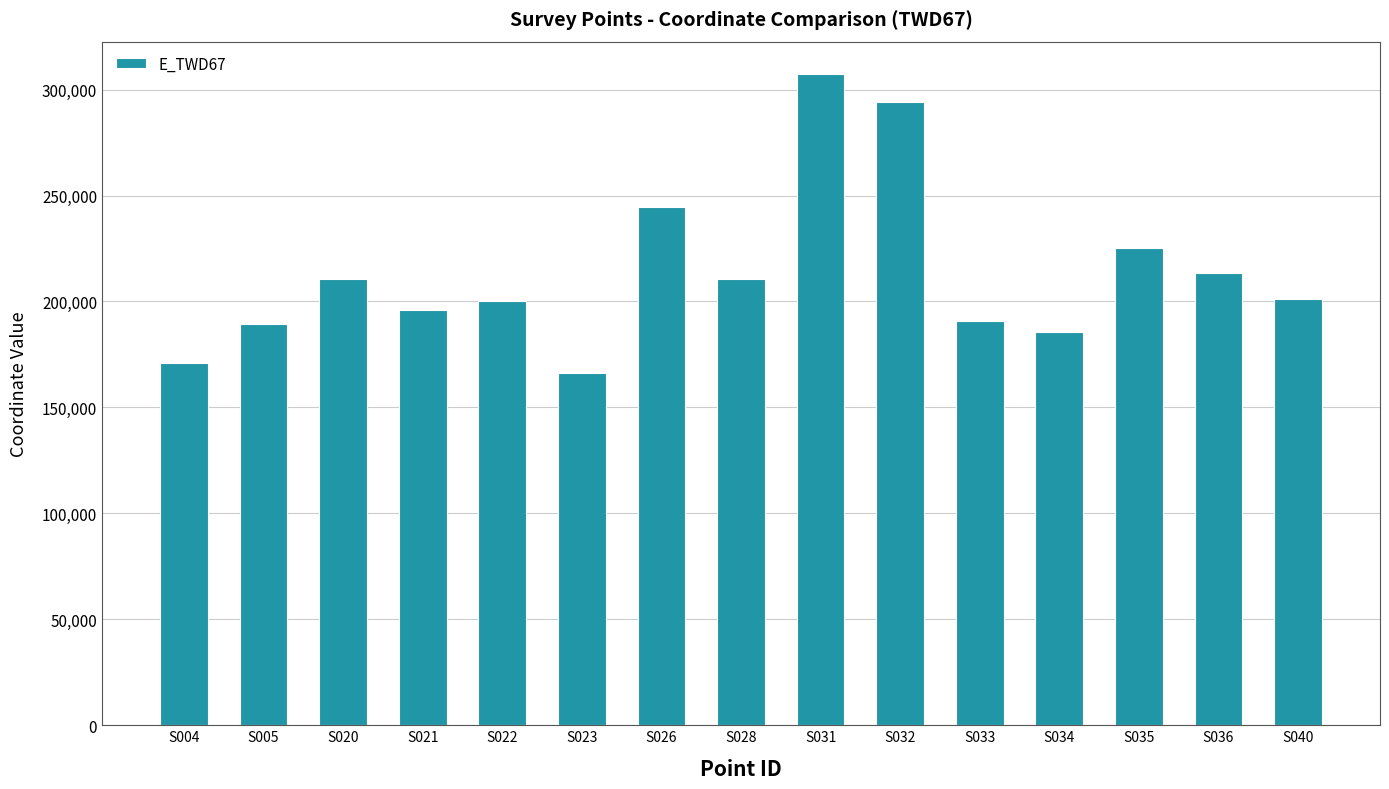

What is the change in value from S021 to S036?

+17236.7